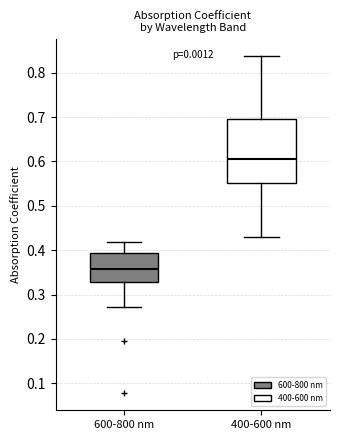

Reading left to right, transcribe this box plot: for each box, give where its median line is, the range the box spans, and where its two whiskers end, as read against the y-axis. The values are not printed on the chart, so give them approximately, as read against the axis.

600-800 nm: median 0.36, box 0.33 to 0.39, whiskers 0.27 to 0.42
400-600 nm: median 0.61, box 0.55 to 0.70, whiskers 0.43 to 0.84